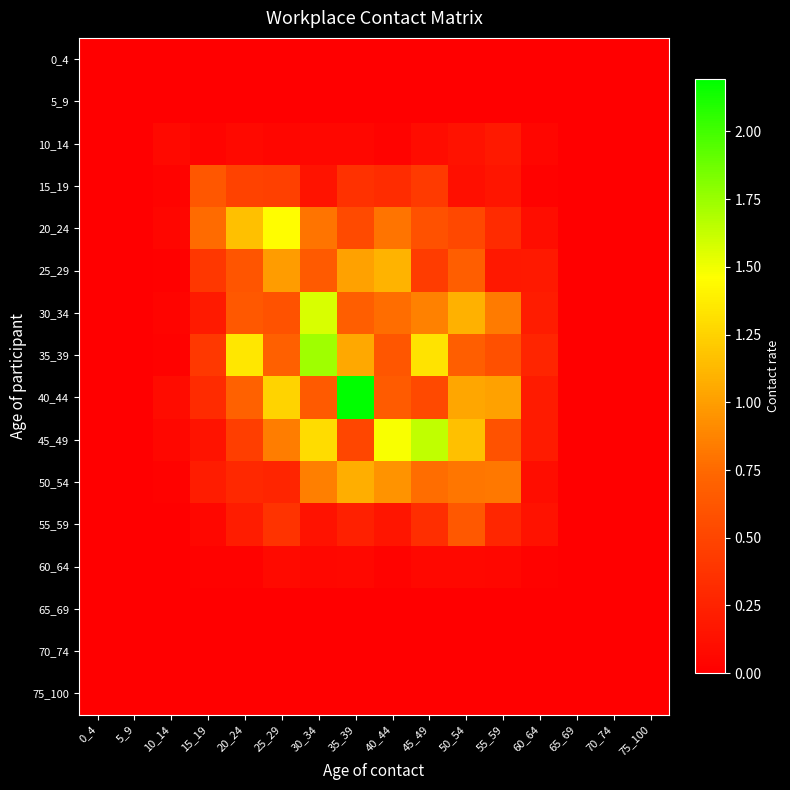

Between 60_64 and 55_59, which is larger?

60_64